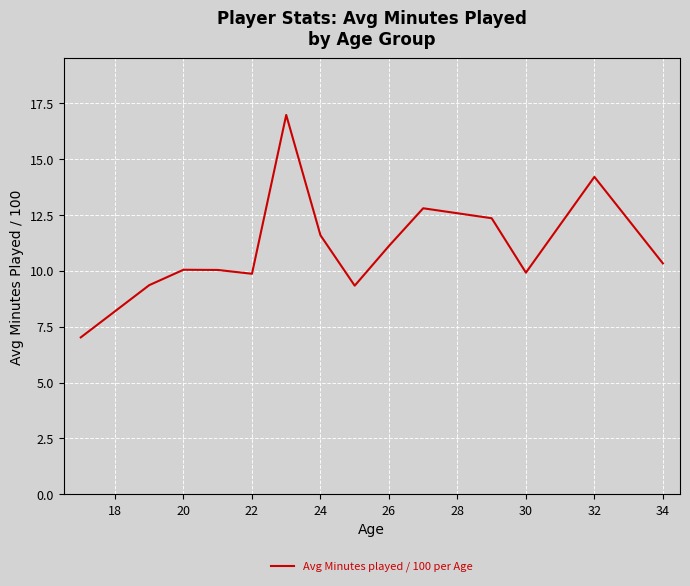

What is the maximum value shown in the chart?

17.0